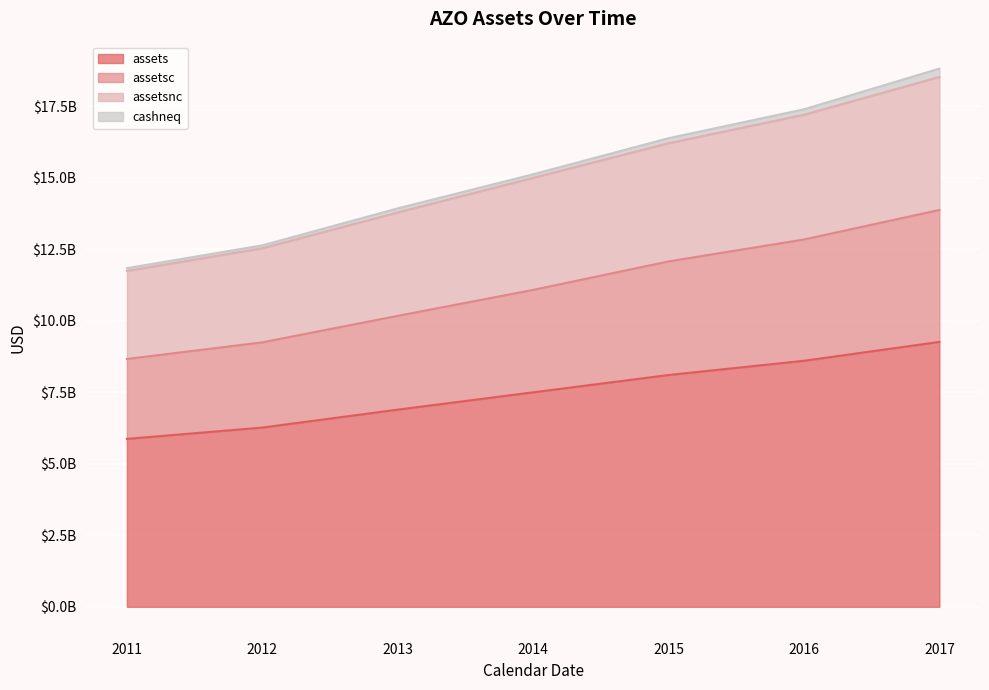

At how many categories does at least one series exceed 17185210784?

2